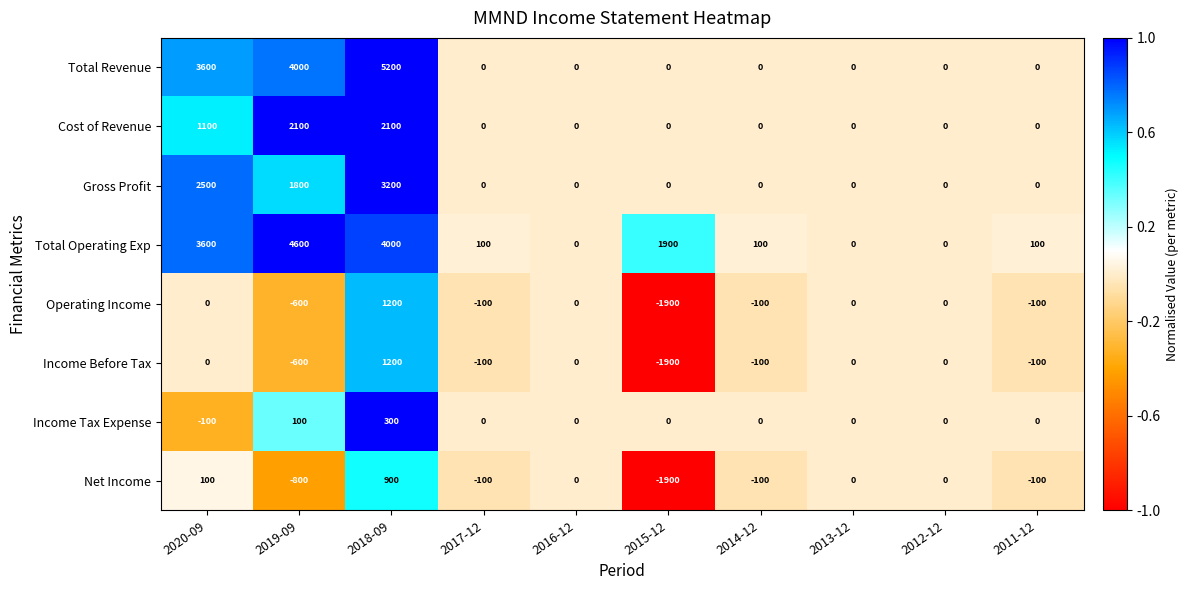

Between 2019-09 and 2017-12, which series saw the biggest shift?

Total Operating Exp